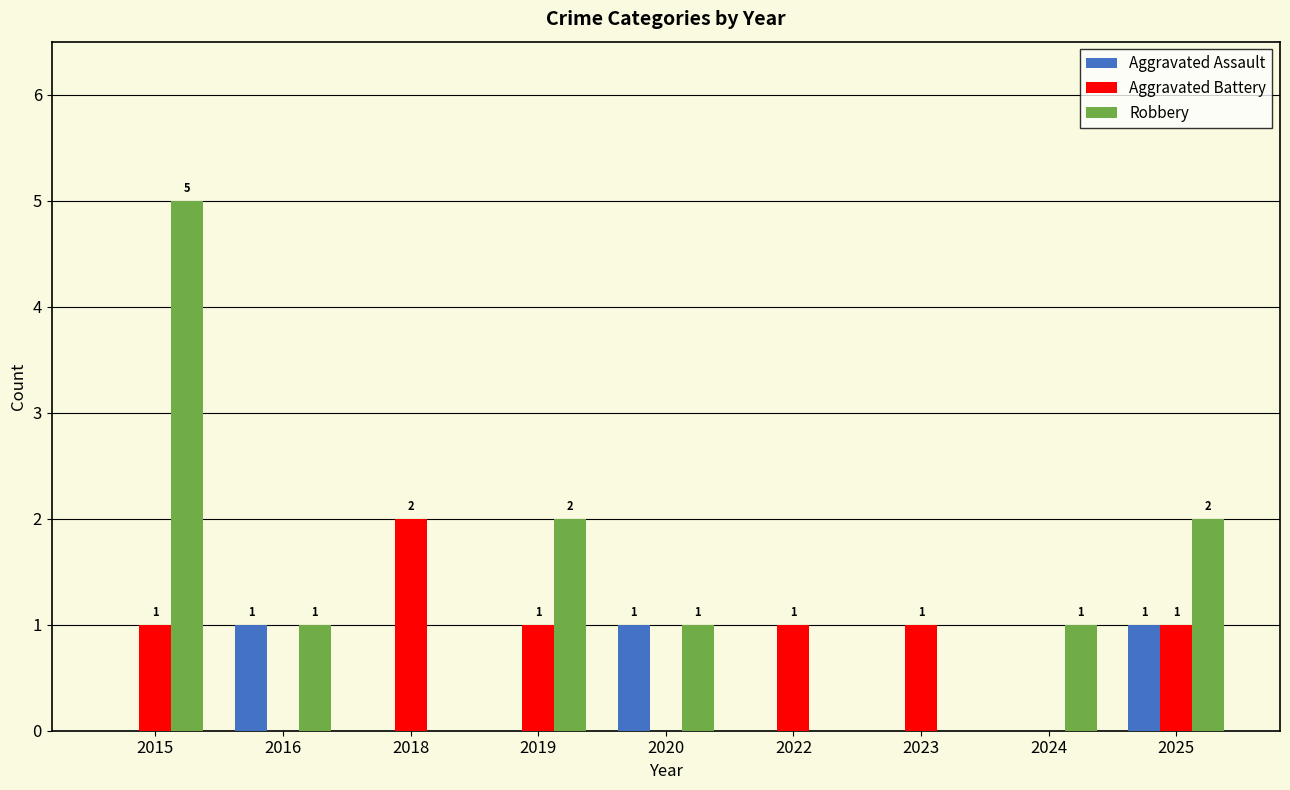

At which label does Robbery first exceed 1?

2015